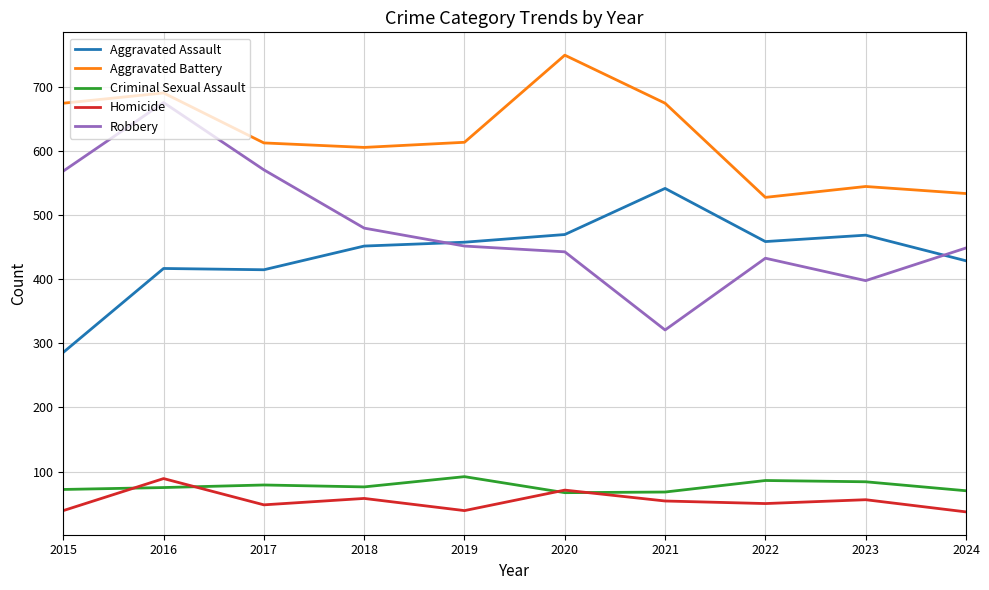

What is the approximate value of Aggravated Assault at 2017, to the nearest 10?

420